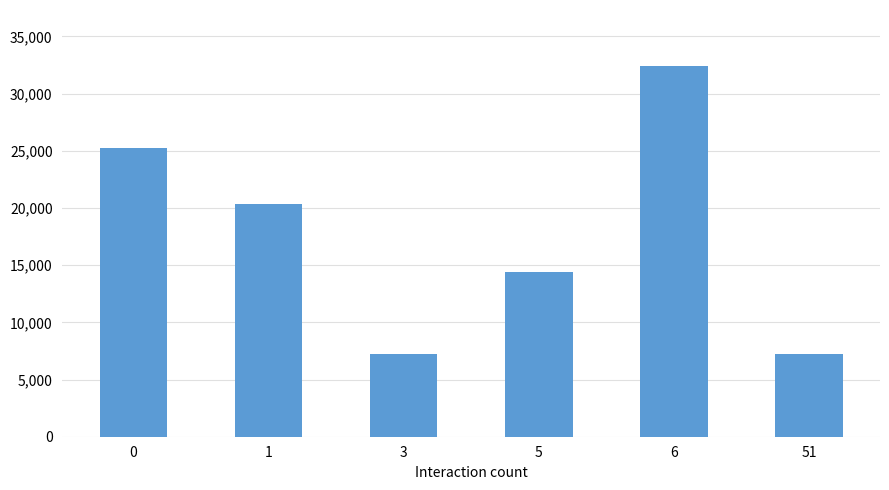

How many bars are there in total?

6